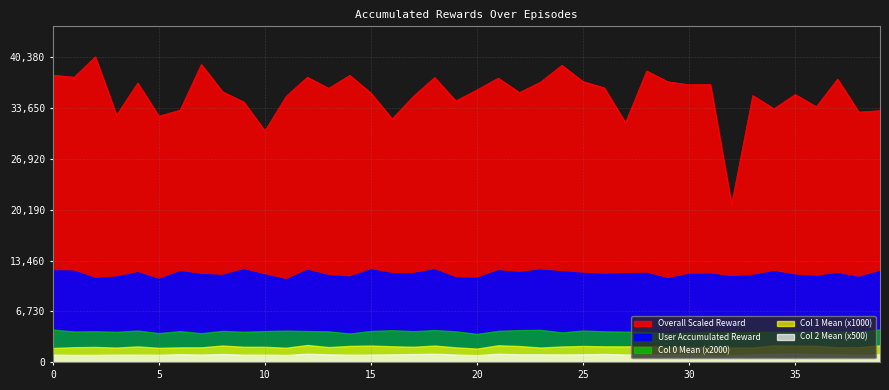

Which series has the largest total across all categories?

overall_scaled_accumulated_reward